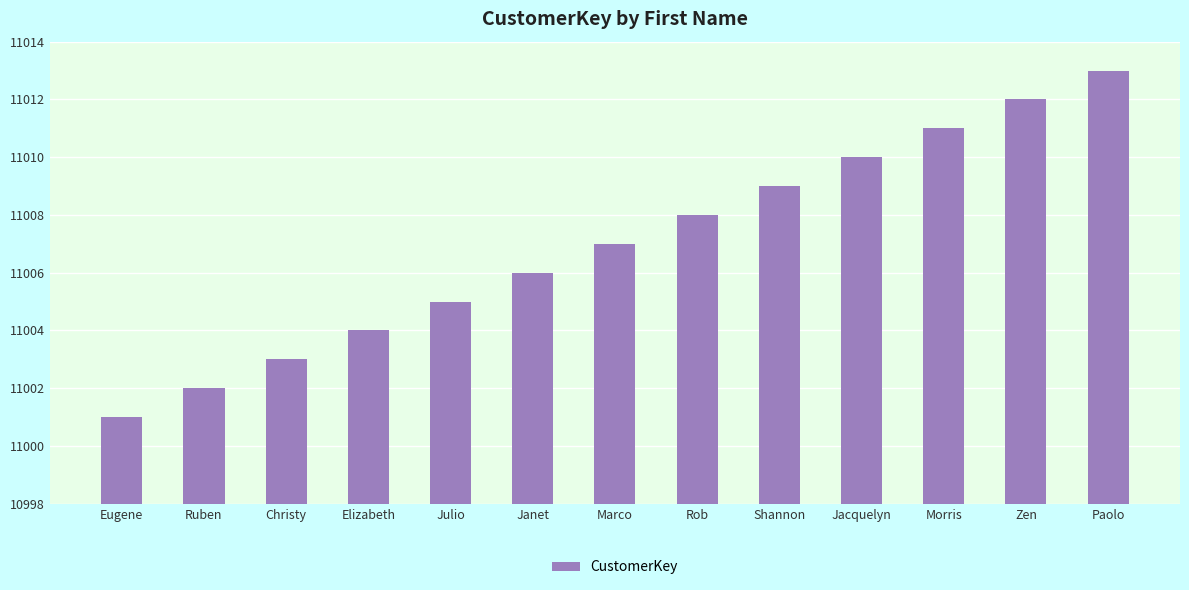

Count the number of categories in the chart.

13